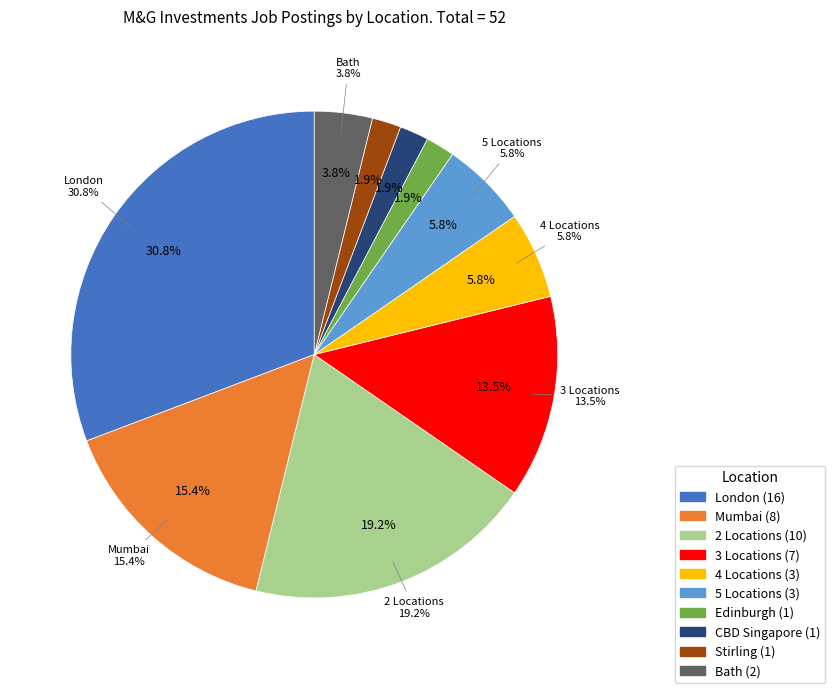

To the nearest percent, what is the average slice percentage?

10%